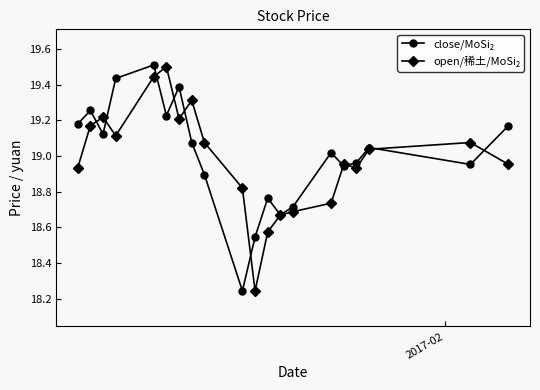

What is the greatest value displayed?

19.5